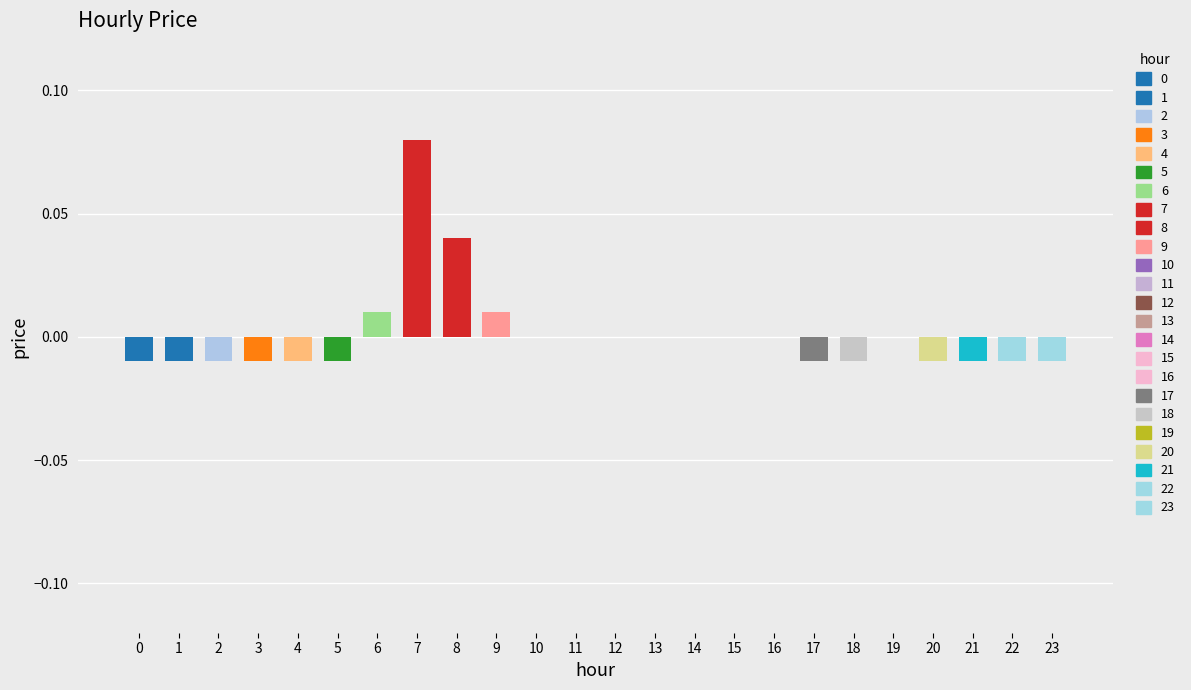

Reading left to right, list all the values displayed in this chart.

-0.0	-0.0	-0.0	-0.0	-0.0	-0.0	0.0	0.1	0.0	0.0	0.0	0.0	0.0	0.0	0.0	0.0	0.0	-0.0	-0.0	0.0	-0.0	-0.0	-0.0	-0.0